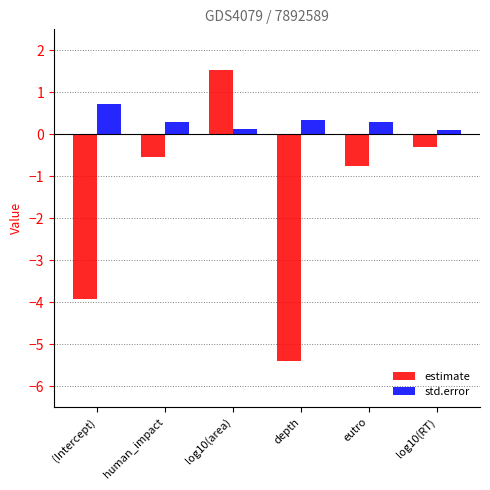

List the series in order of their overall mean, lowest first.

estimate, std.error